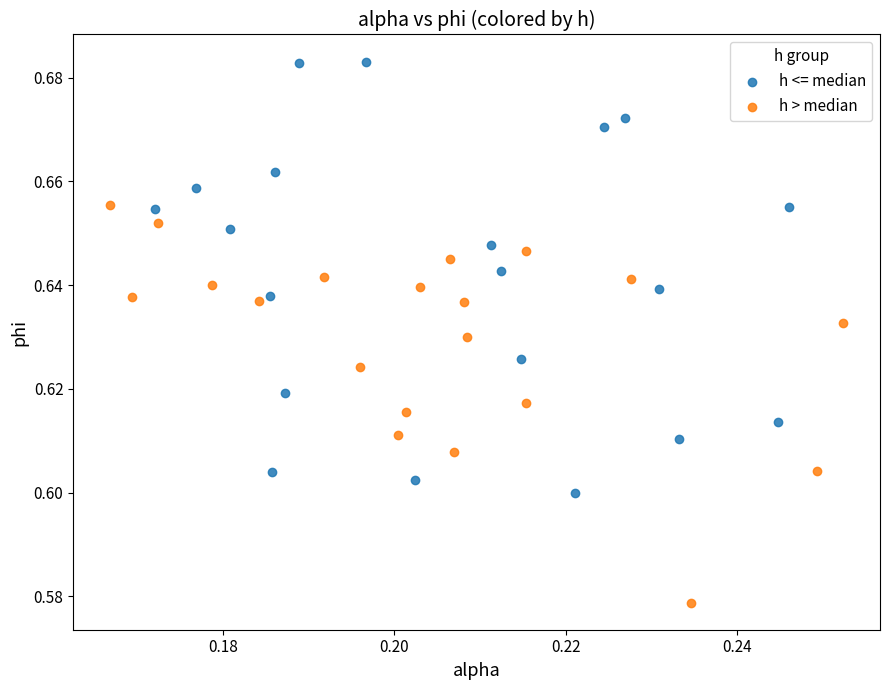

What are all the series names shown in the legend?

h <= median, h > median